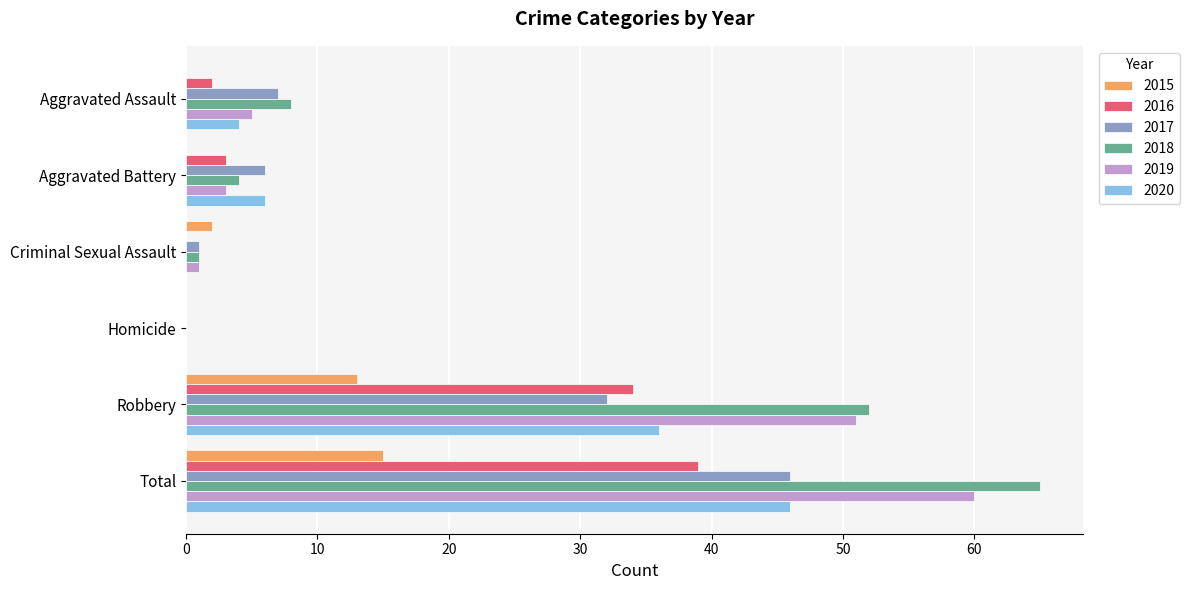

What is the highest value of the 2017 series?

46